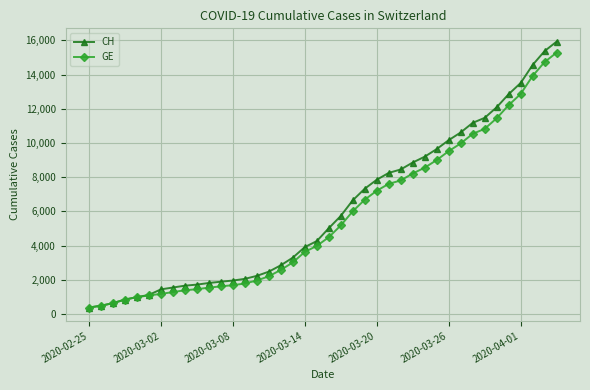

Which series has the widest spread of values?

CH